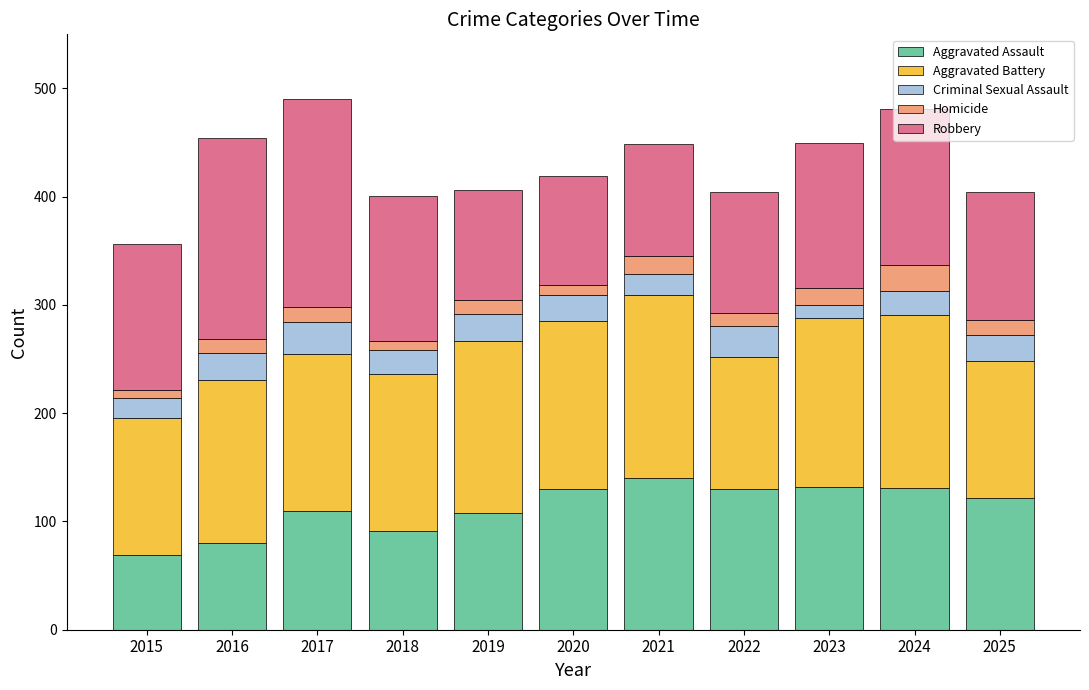

What is the difference between the Aggravated Assault values at 2023 and 2019?

24